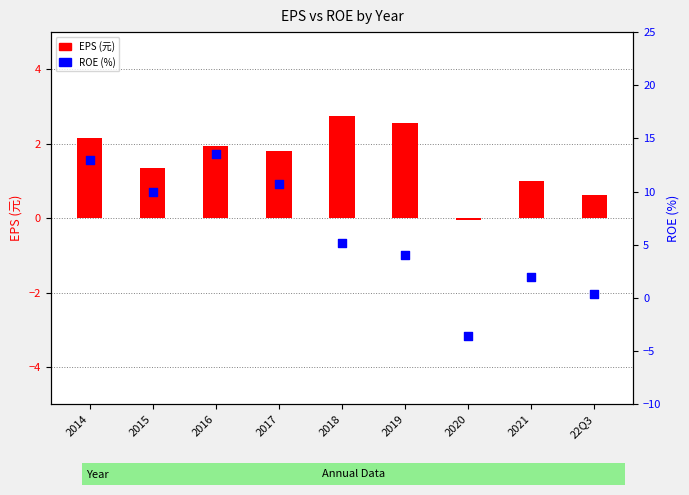

At which category is the sum across all series the highest?

2016